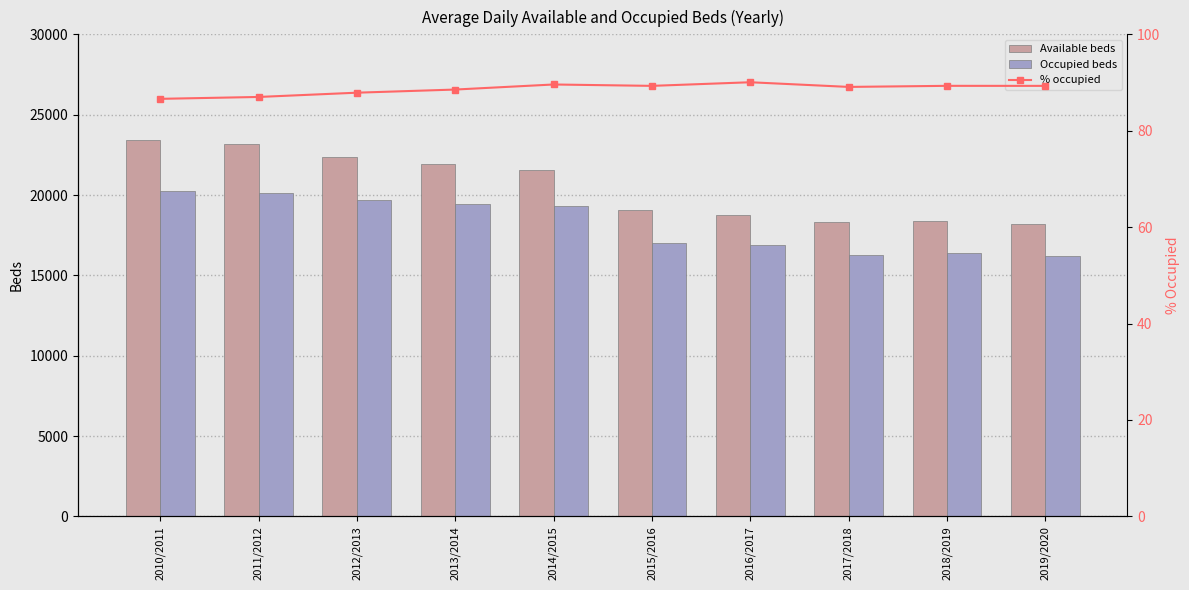

Between 2019/2020 and 2016/2017, which is larger?

2016/2017